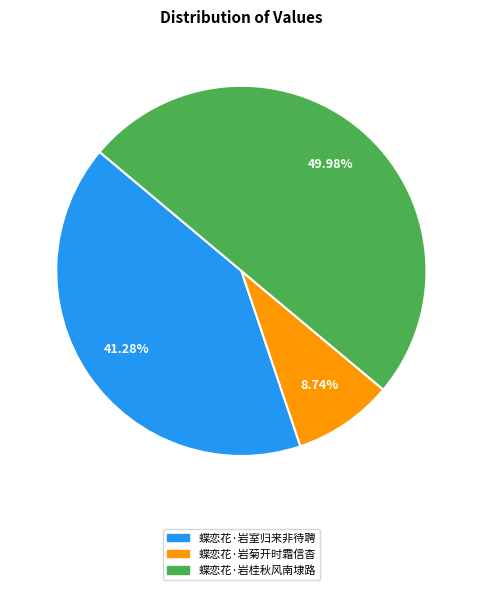

Do 蝶恋花·岩桂秋风南埭路 and 蝶恋花·岩室归来非待聘 together represent more than half of the pie?

Yes